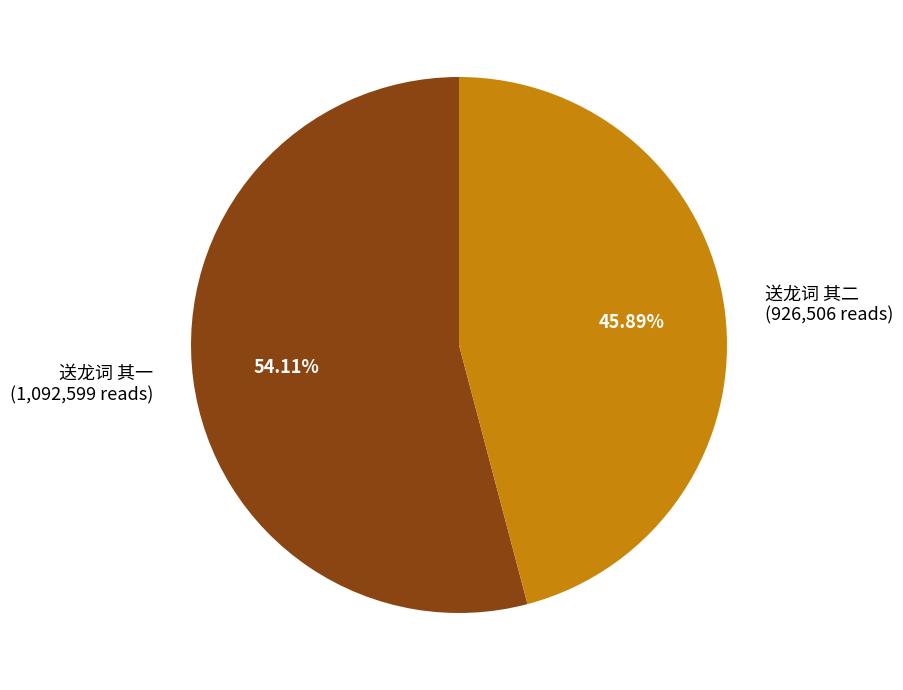

To the nearest percent, what is the combined percentage of 送龙词 其一 and 送龙词 其二?

100%